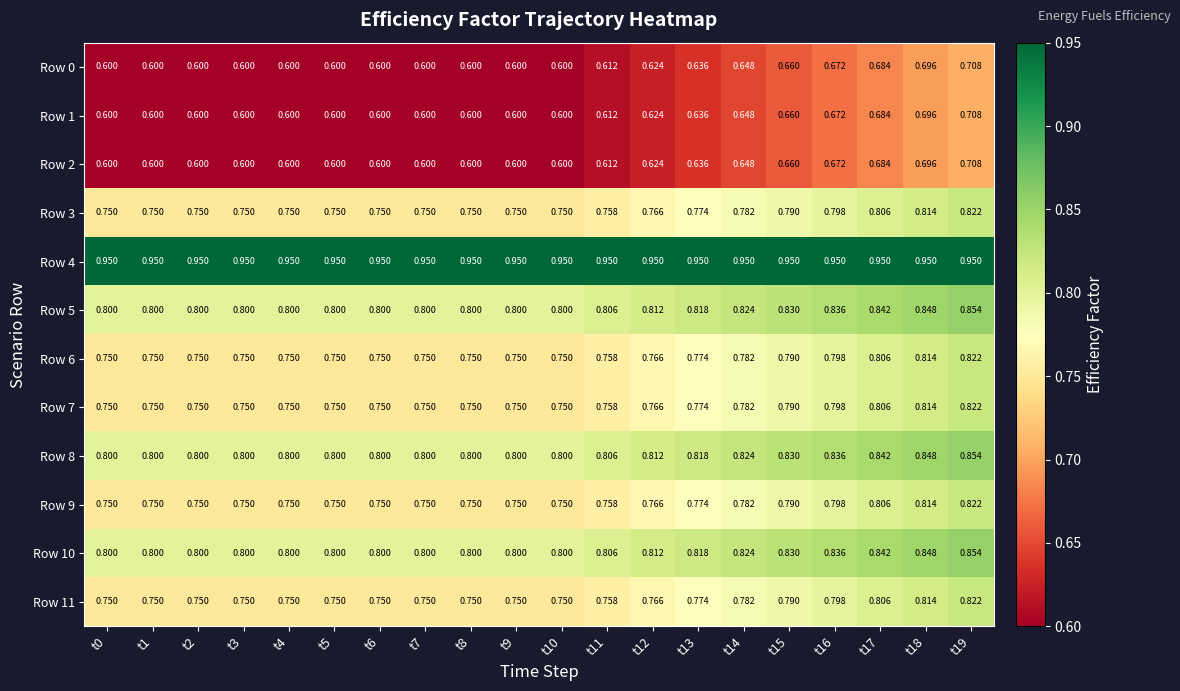

Is the value of Row 7 at t9 greater than the value of Row 2 at t9?

Yes